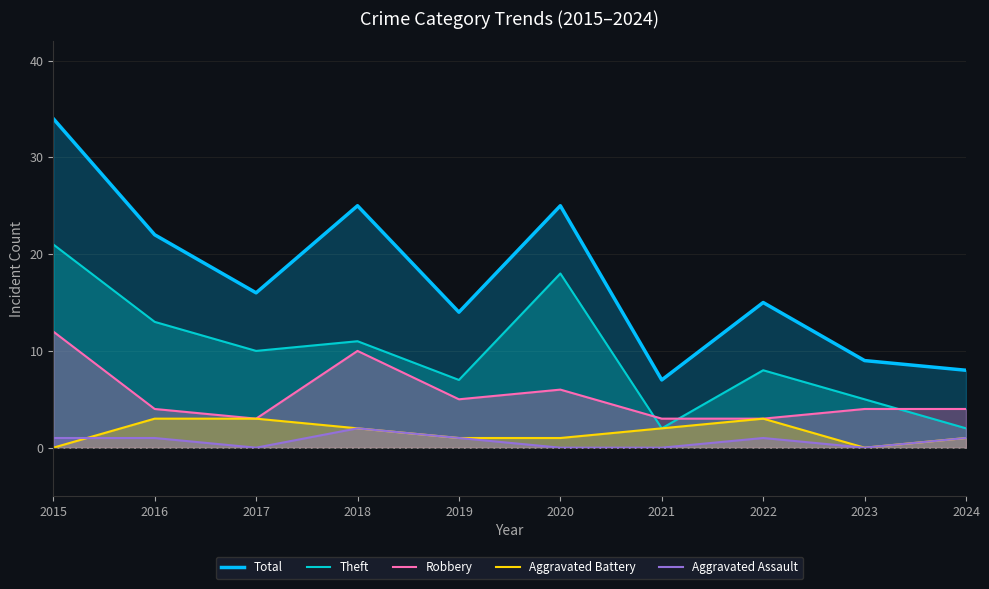

At 2020, list the series in order from largest to smallest.

Total, Theft, Robbery, Aggravated Battery, Aggravated Assault